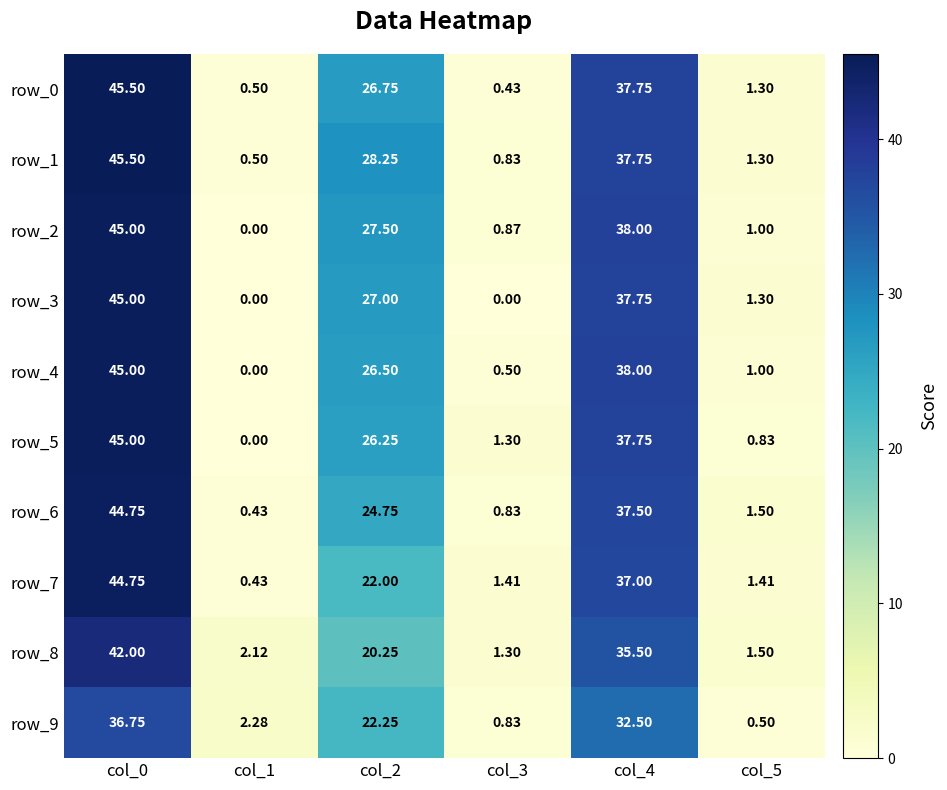

Between col_0 and col_3, which series saw the biggest shift?

row_0